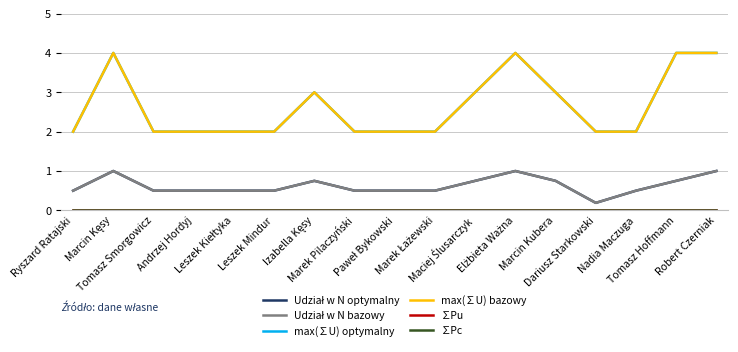

Is this an area chart (filled region under the line)?

No